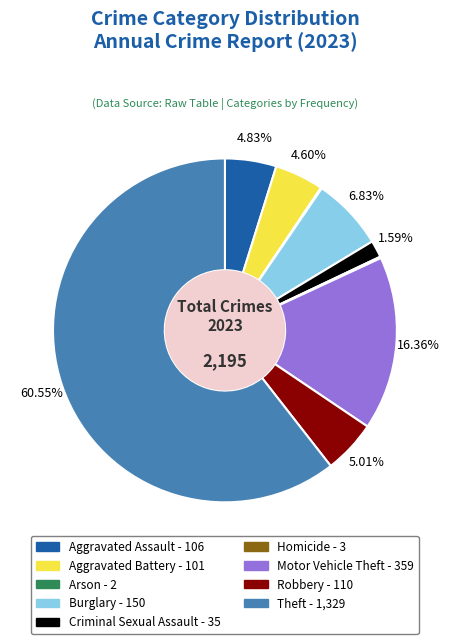

Which category has the biggest portion of the pie?

Theft